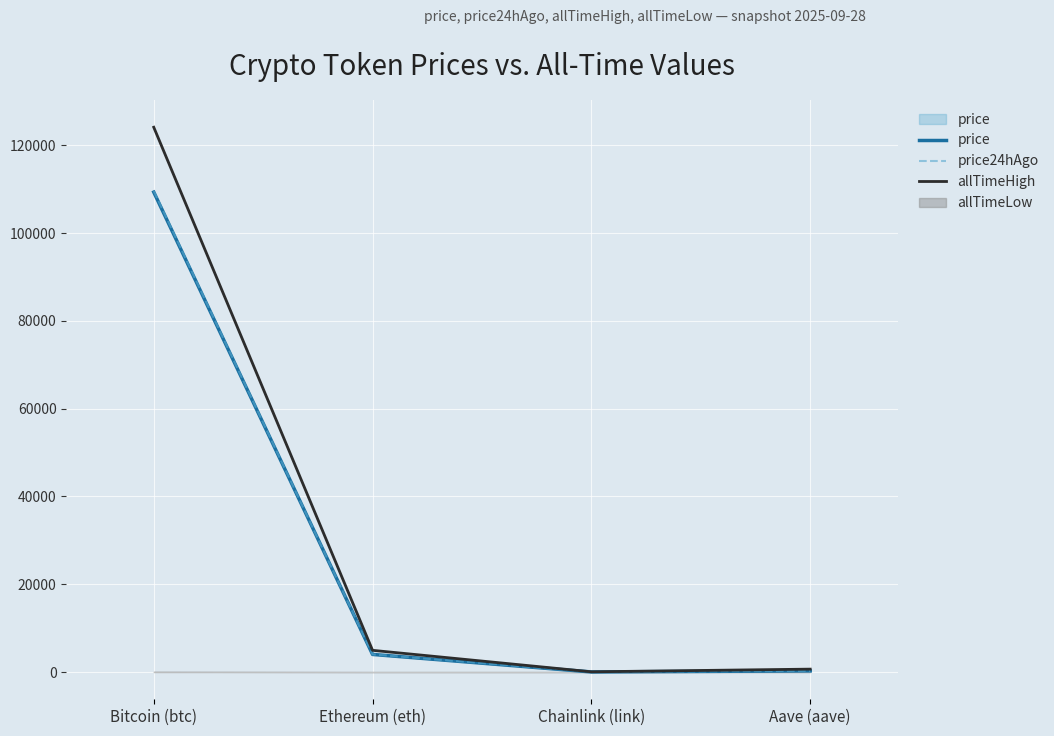

What is the lowest value of the price24hAgo series?

21.0